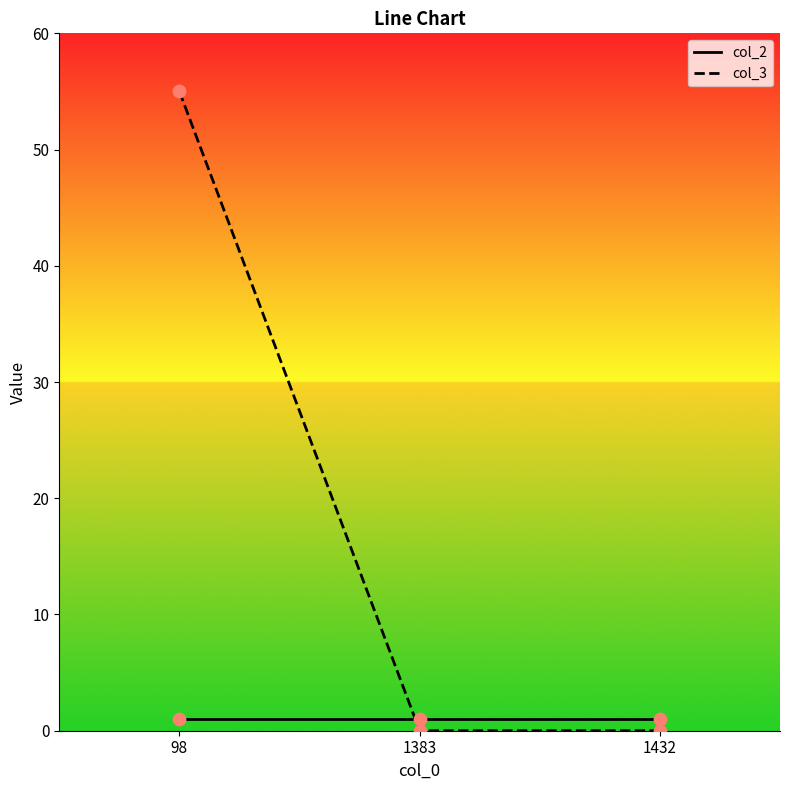

What are all the series names shown in the legend?

col_2, col_3